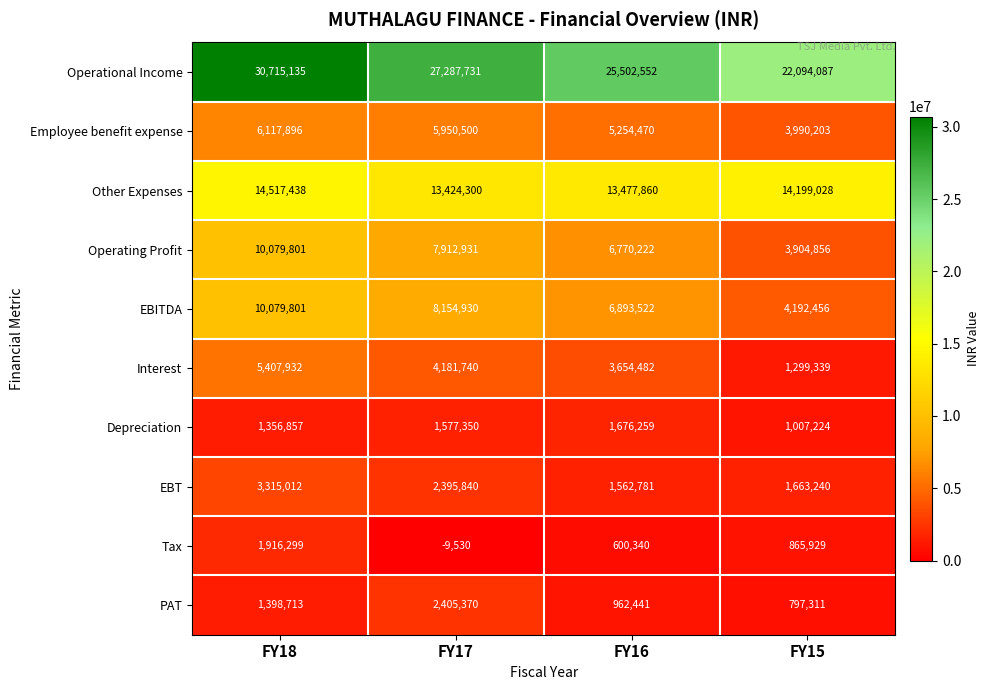

Is it true that PAT equals 2065101 at FY18?

False